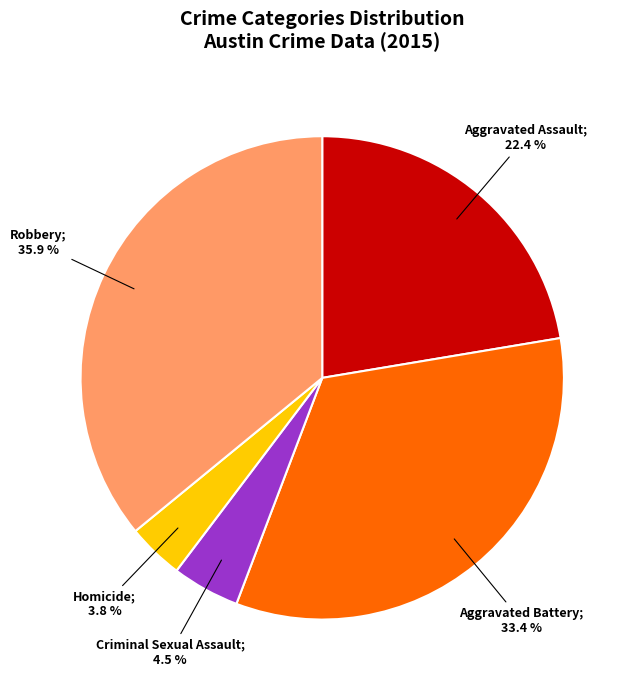

Does any single category account for the majority?

No